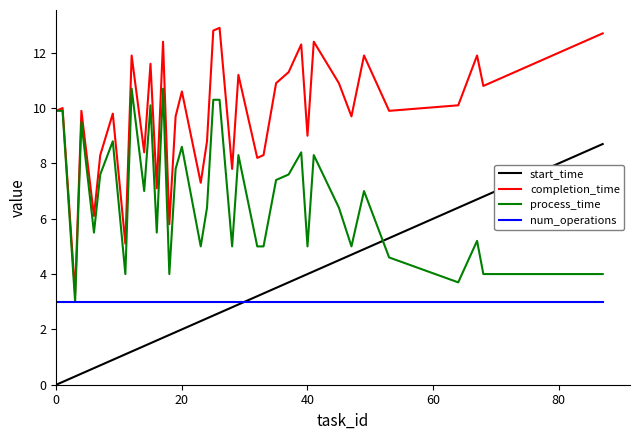

What is the greatest value displayed?

12.9